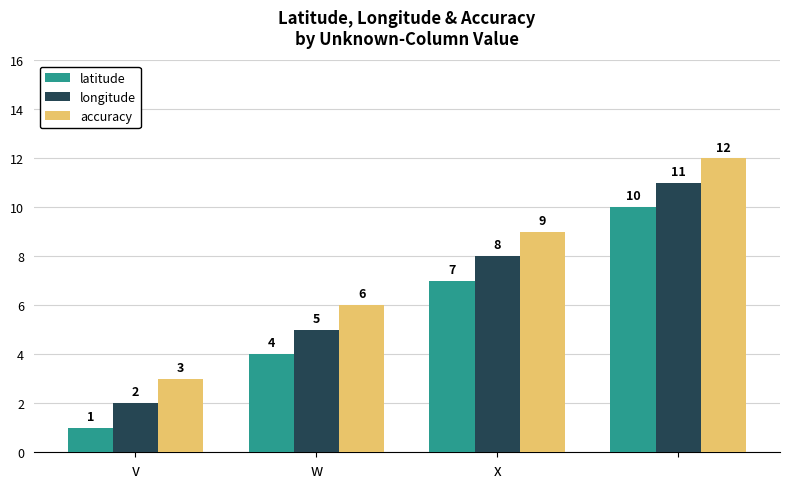

Which series has the largest total across all categories?

accuracy